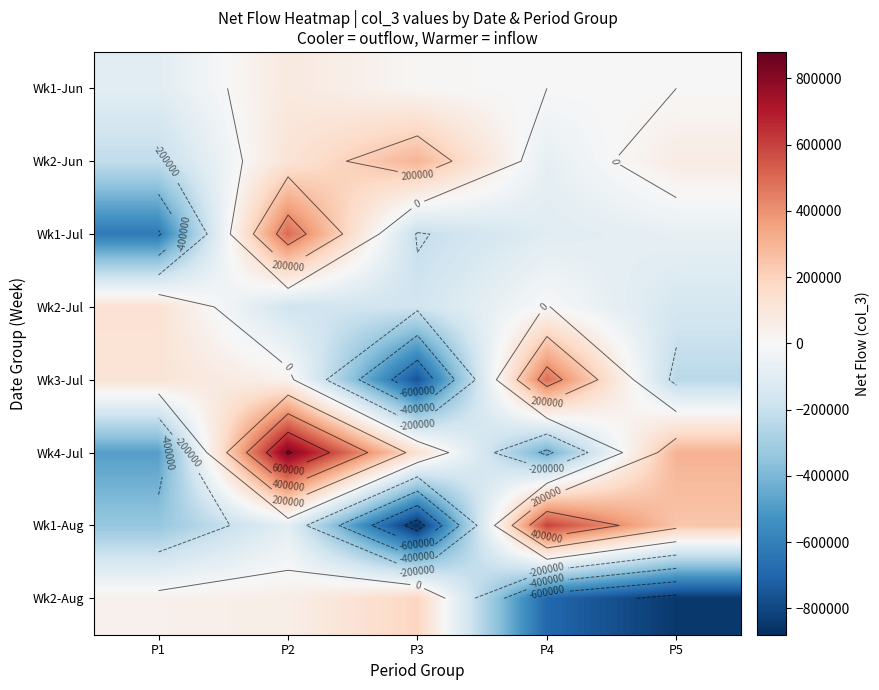

Which series has the widest spread of values?

Wk1-Aug